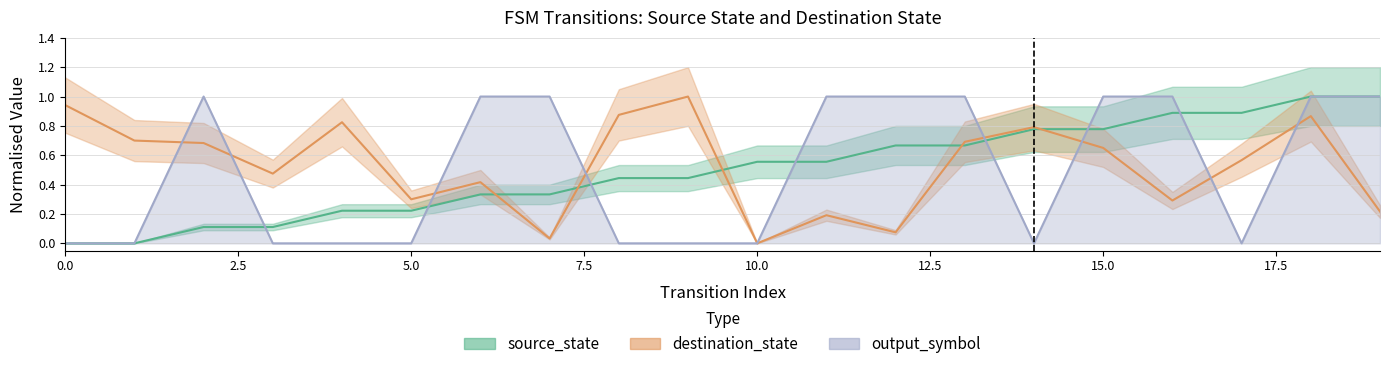

The value of output_symbol at 6 is 1.0. True or false?

True